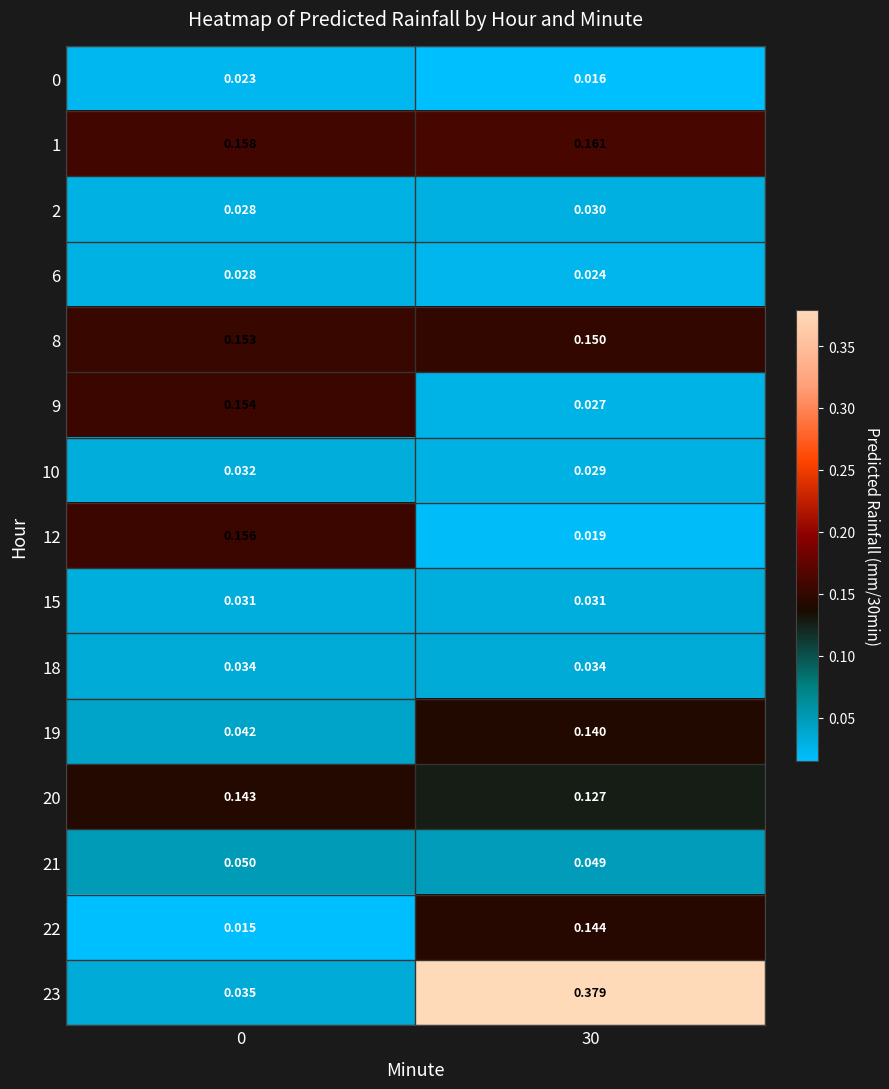

Is the value of 9 at 0 greater than the value of 10 at 0?

Yes